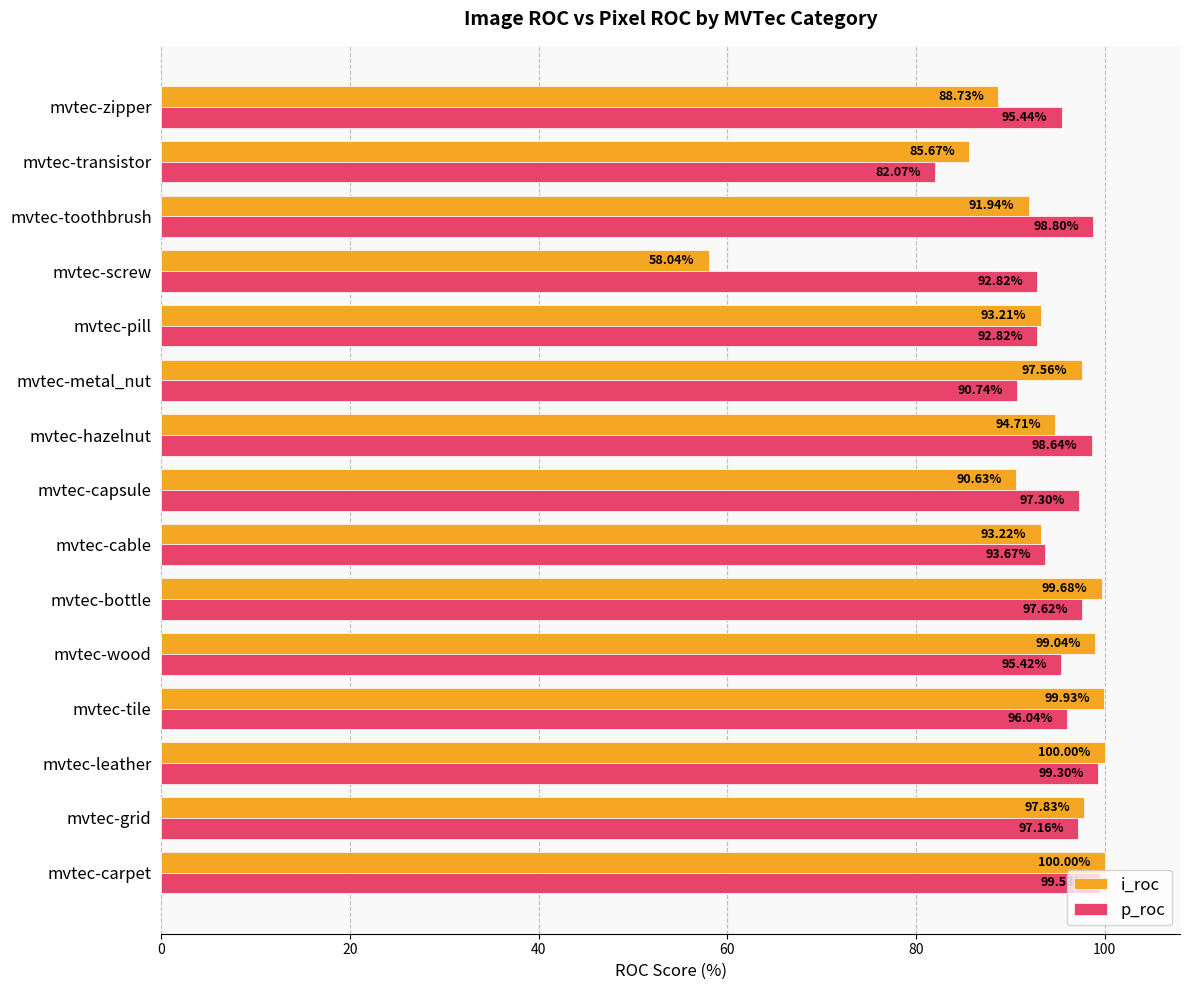

What is the lowest value of the i_roc series?

58.0